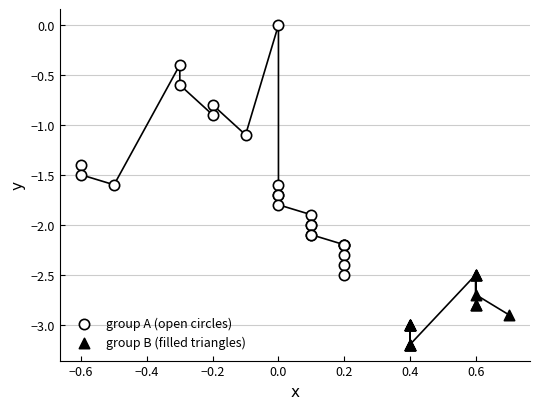

Which series contains the highest Y value?

group A (open circles)